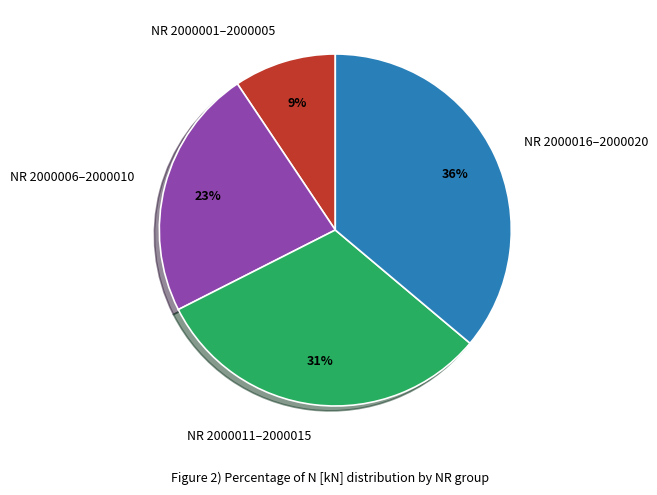

Is it true that NR 2000001–2000005 is 1% of the pie?

False